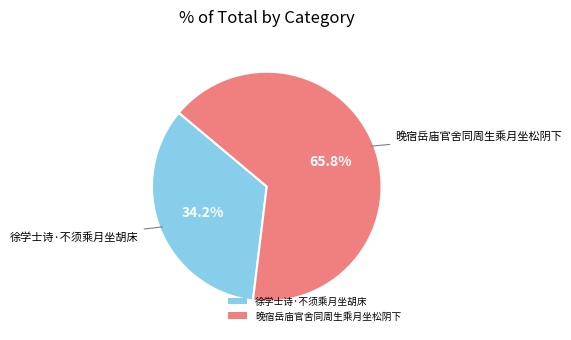

How many segments does this pie chart have?

2